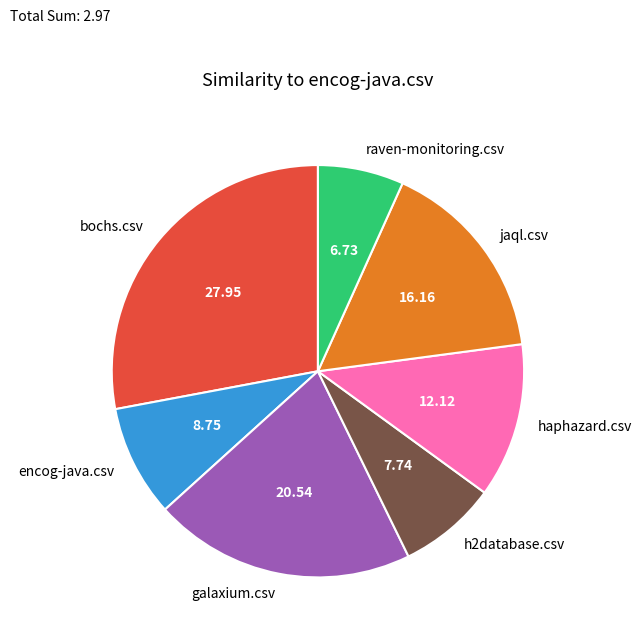

Between jaql.csv and raven-monitoring.csv, which is larger?

jaql.csv